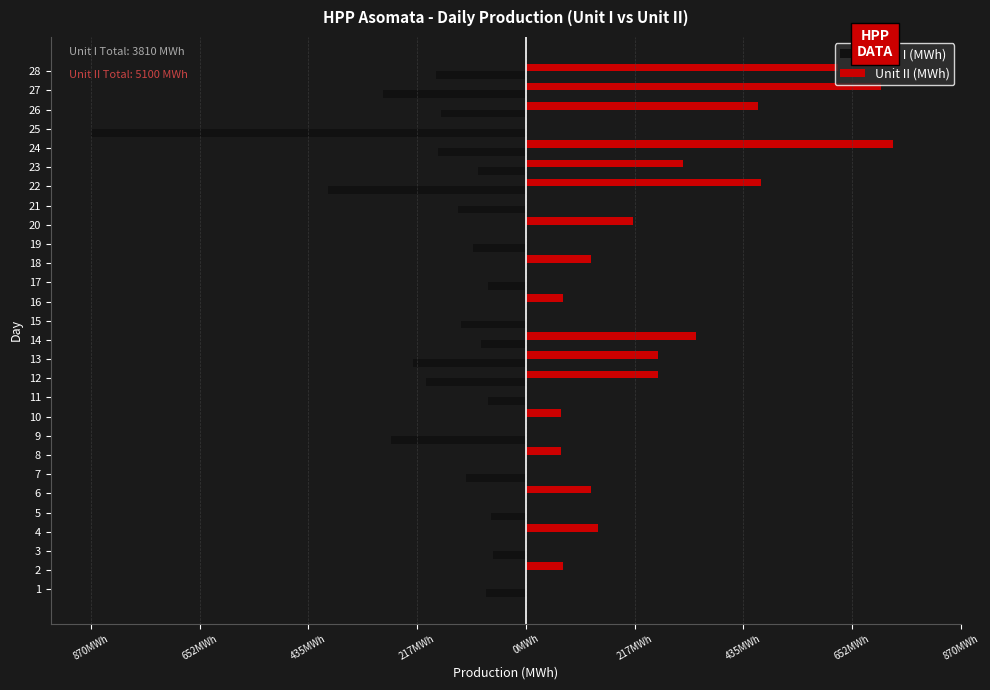

What are all the series names shown in the legend?

Unit I (MWh), Unit II (MWh)